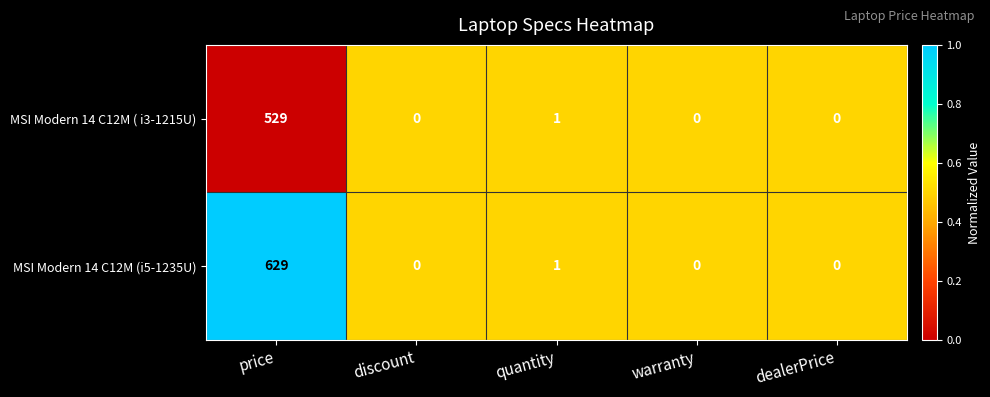

The MSI Modern 14 C12M (i5-1235U) series shows 431 at warranty. True or false?

False